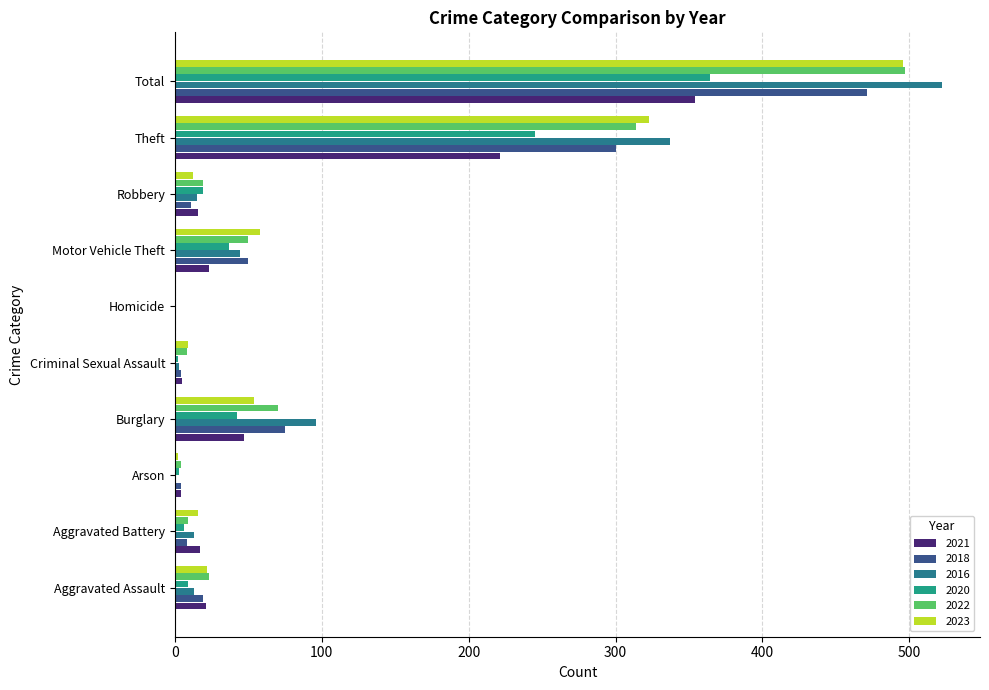

What is the total value across all series at Total?

2704